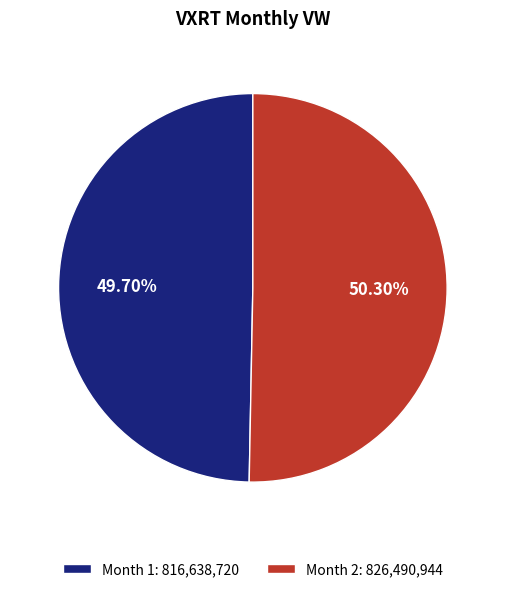

Rank the categories by value from highest to lowest.

Month 2: 826,490,944, Month 1: 816,638,720